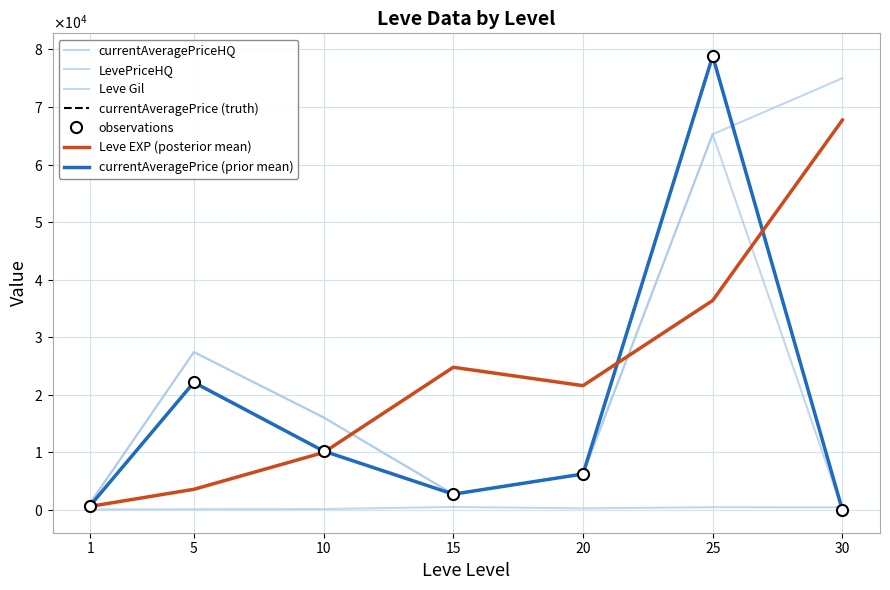

Does the chart have visible grid lines?

Yes